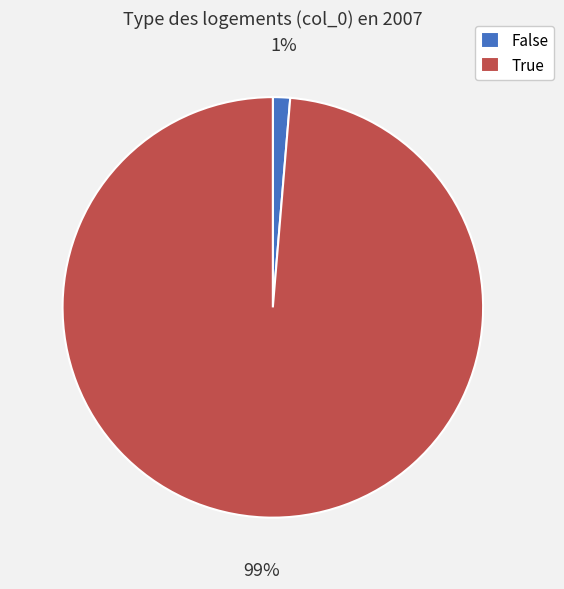

To the nearest percent, what is the average slice percentage?

50%